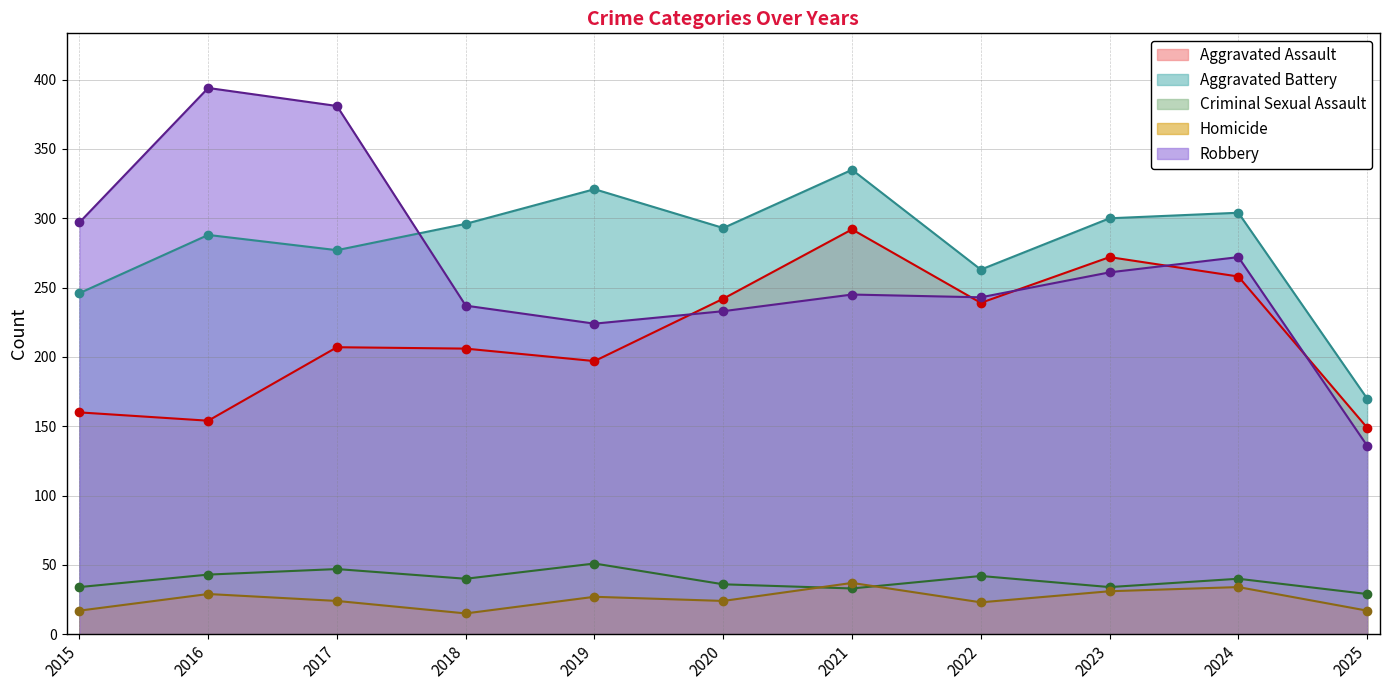

Reading right to left, extract all data points from this chart.

Aggravated Assault: 149	258	272	239	292	242	197	206	207	154	160
Aggravated Battery: 170	304	300	263	335	293	321	296	277	288	246
Criminal Sexual Assault: 29	40	34	42	33	36	51	40	47	43	34
Homicide: 17	34	31	23	37	24	27	15	24	29	17
Robbery: 136	272	261	243	245	233	224	237	381	394	297